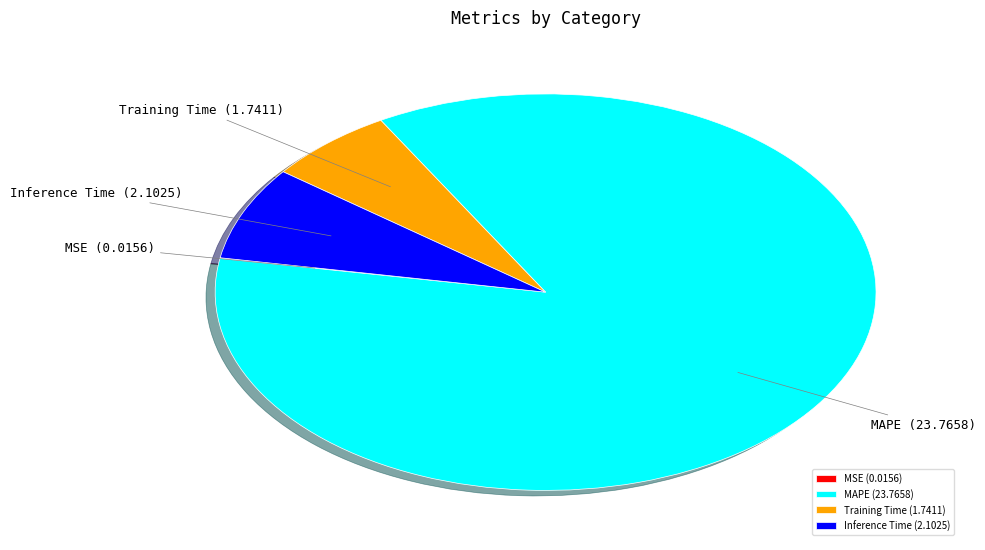

Between MAPE and Training Time, which is larger?

MAPE